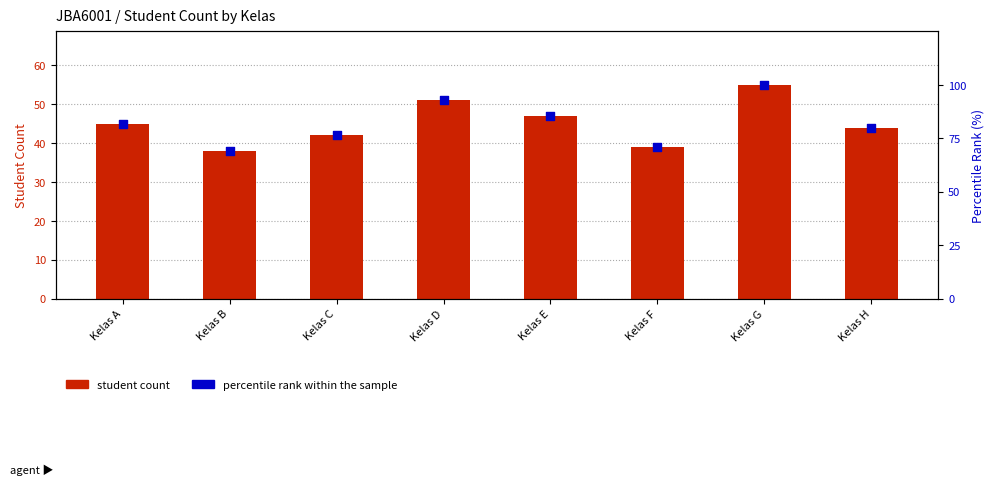

Which series contains the lowest Y value?

student count